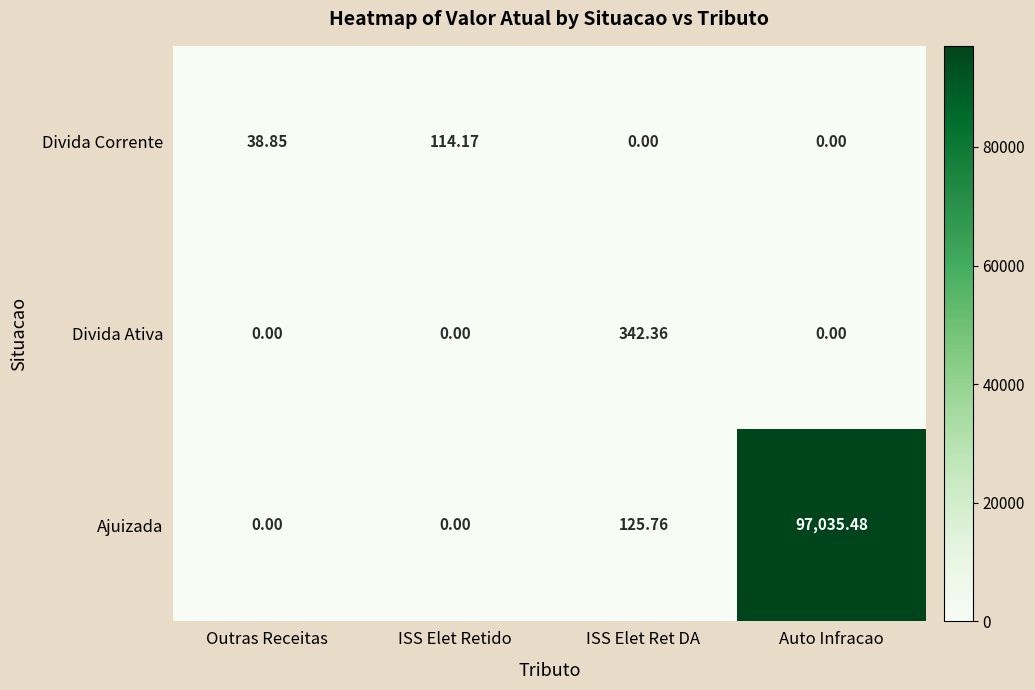

List the series in order of their peak value, lowest first.

Divida Corrente, Divida Ativa, Ajuizada